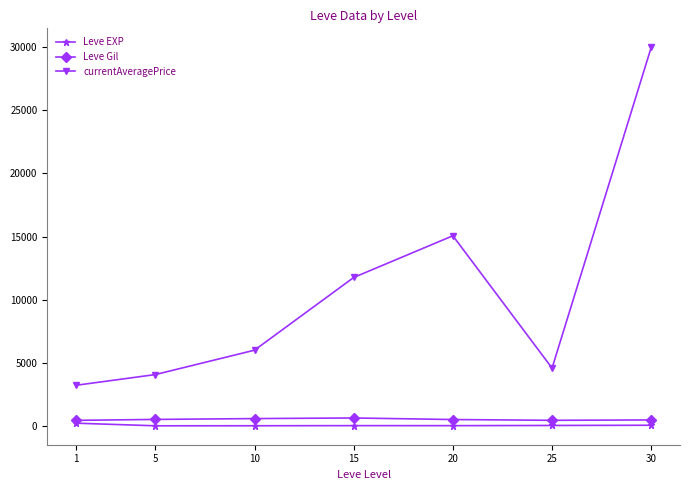

What is the value of the currentAveragePrice point at the 5th from the left?

15061.8